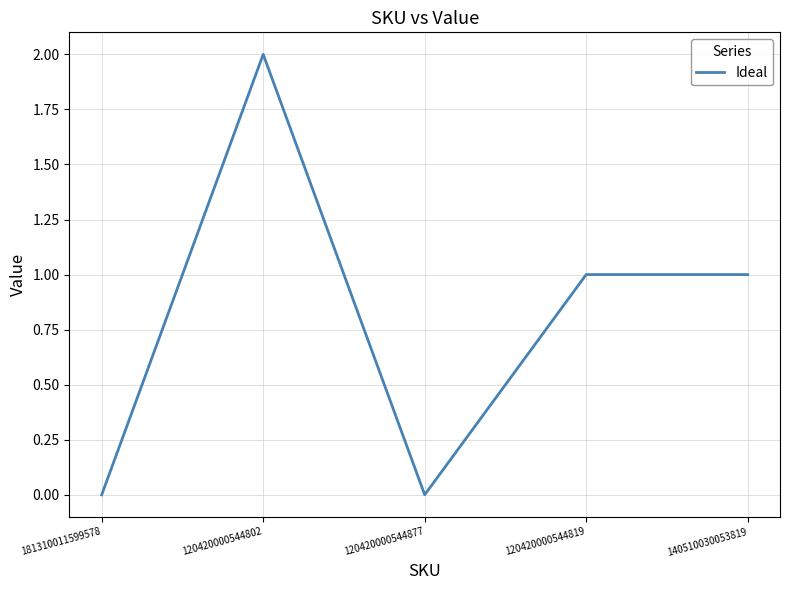

True or false: there are more than 0 points higher than both neighbors.

True